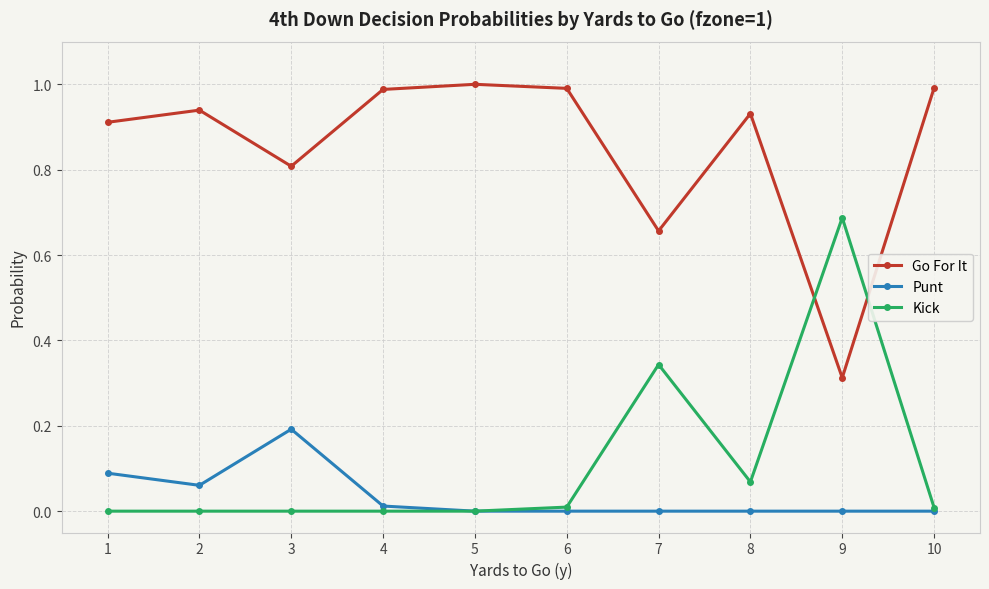

At how many categories does at least one series exceed 0?

10